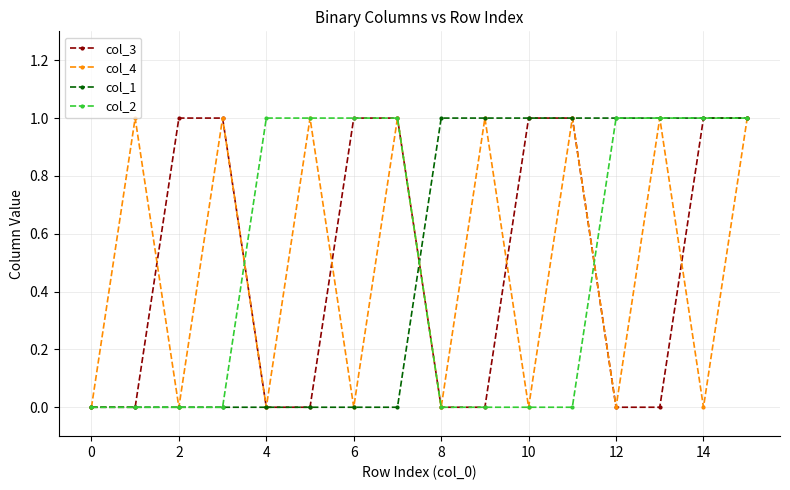

What is the sum of all col_1 values?

8